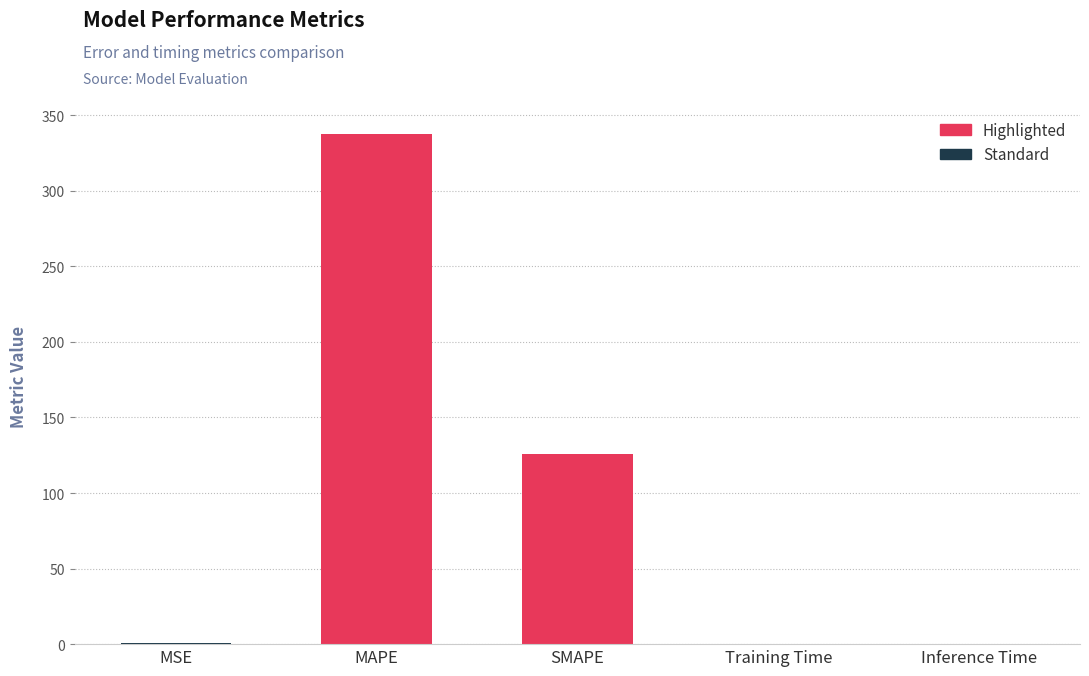

What is the approximate value at SMAPE?

125.6